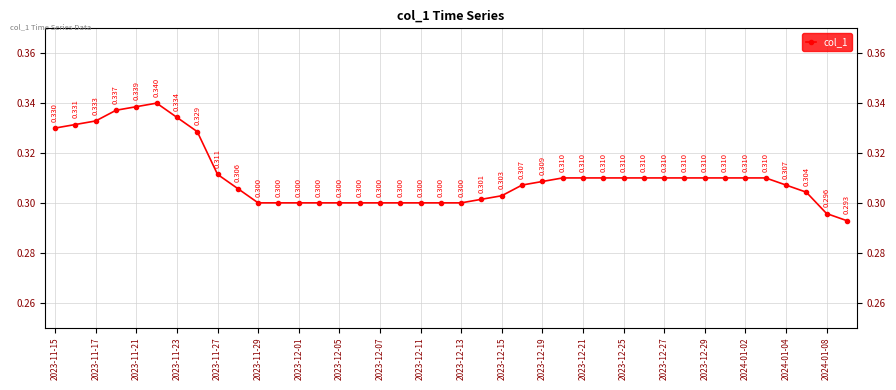

True or false: there are more than 0 points higher than both neighbors.

True